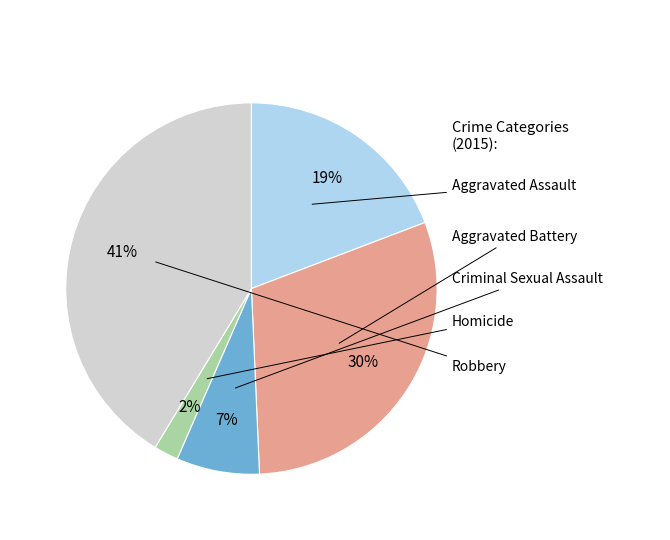

Is there any slice that represents more than half of the pie?

No